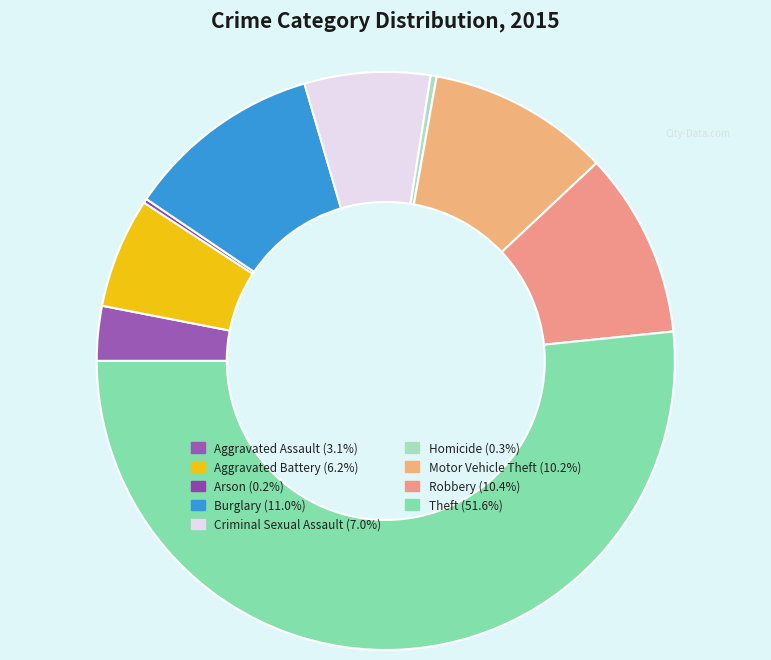

What percentage is the Burglary slice, to the nearest percent?

11%